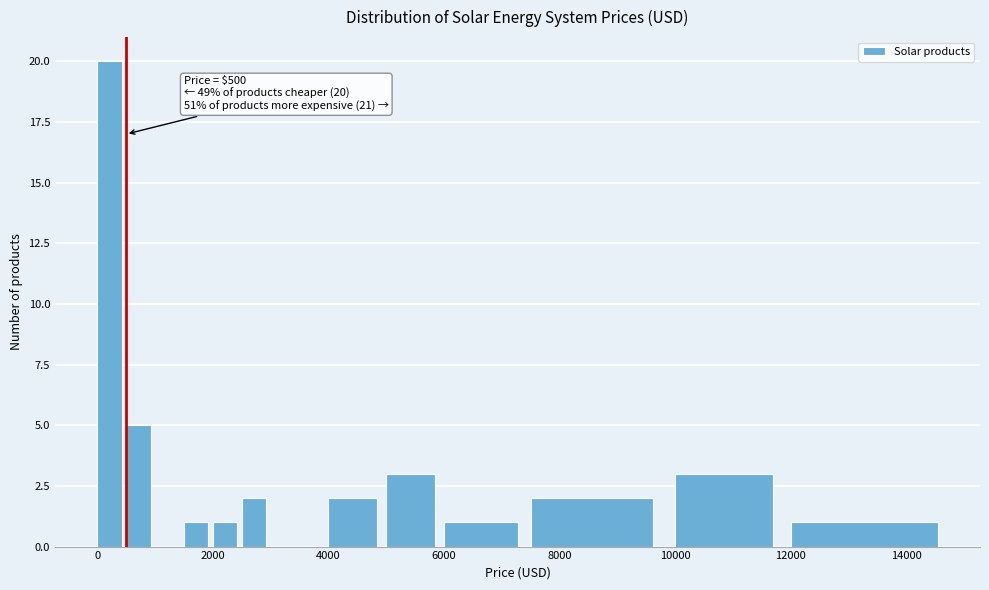

Around what value on the x-axis is the tallest bar? Give the approximate position of its centre, as read against the axis.

200